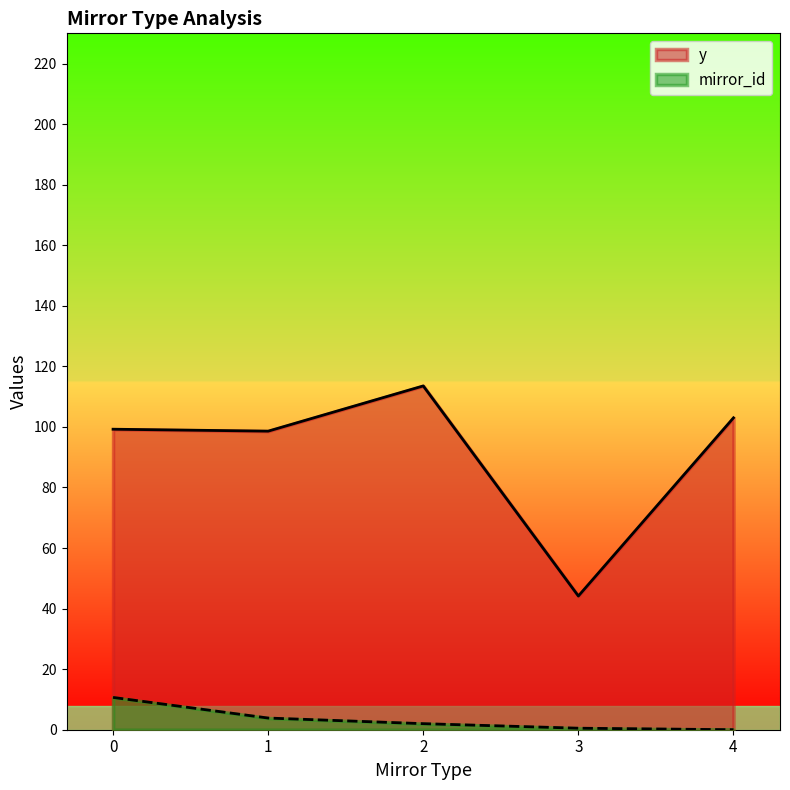

List the series in order of their overall mean, lowest first.

mirror_id, y